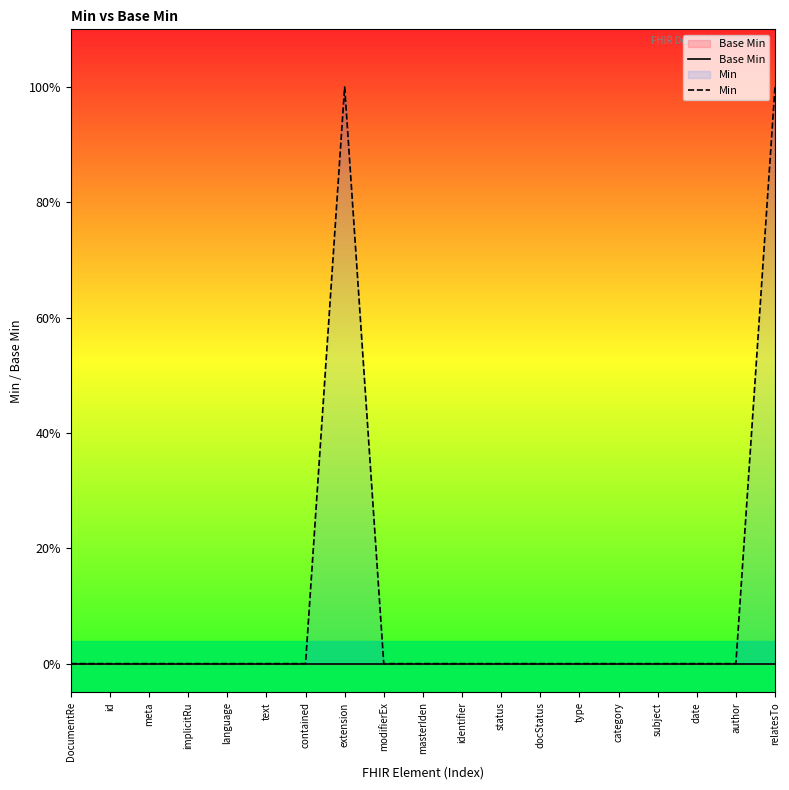

What position from the right is meta?

17